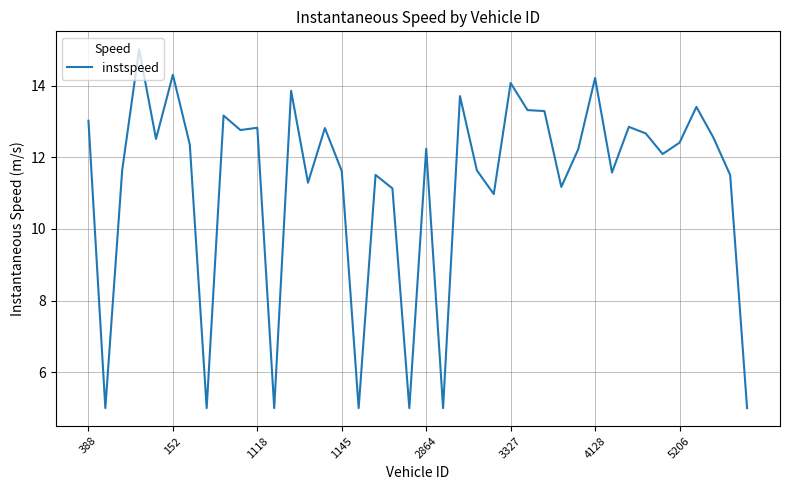

What is the greatest value displayed?

15.0